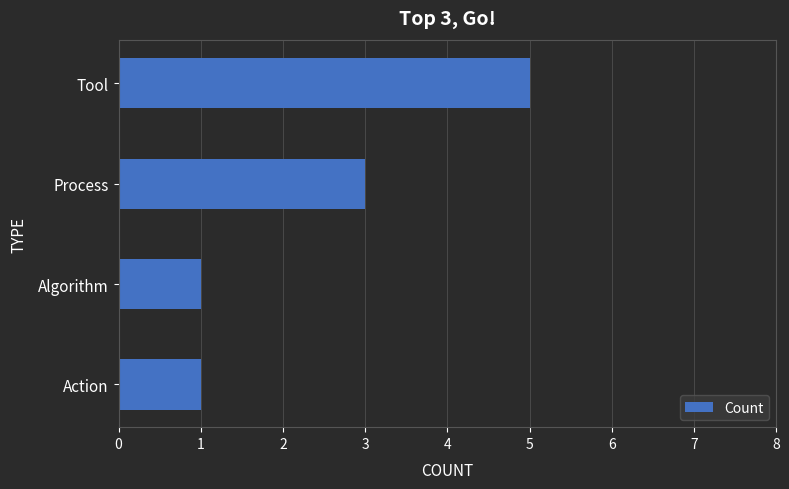

What is the minimum value shown in the chart?

1